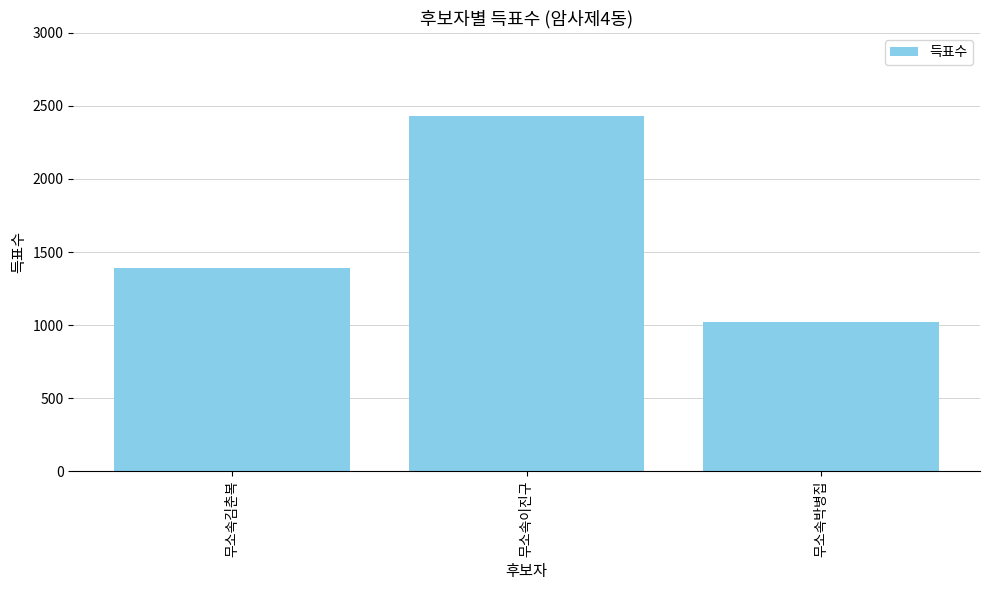

What is the sum of the values at 무소속박병집 and 무소속이진구?

3455